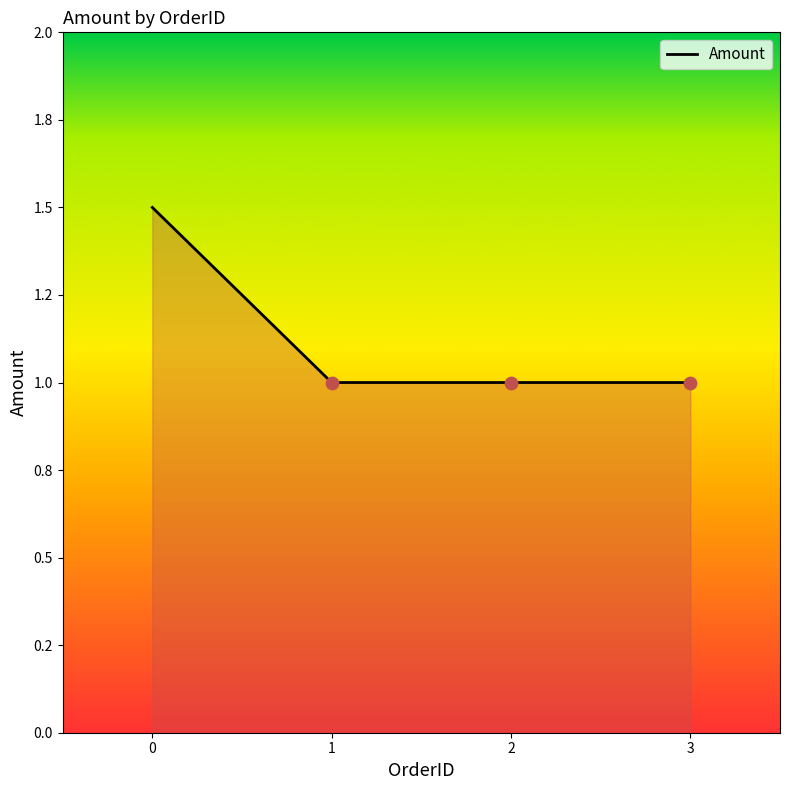

What is the change in value from 0 to 1?

-0.5